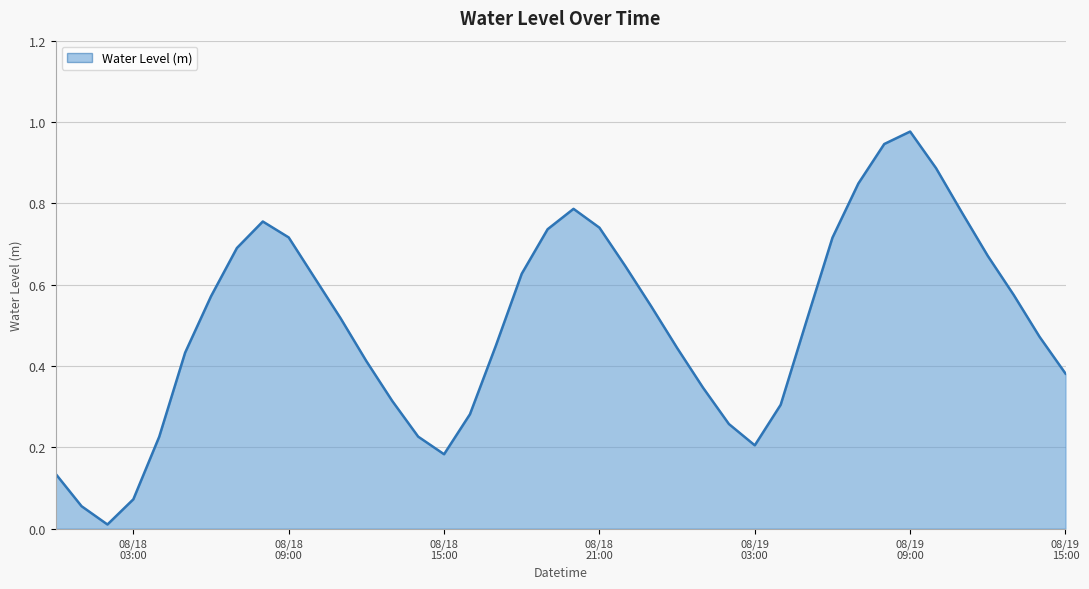

Does the chart display data point markers on the line(s)?

No